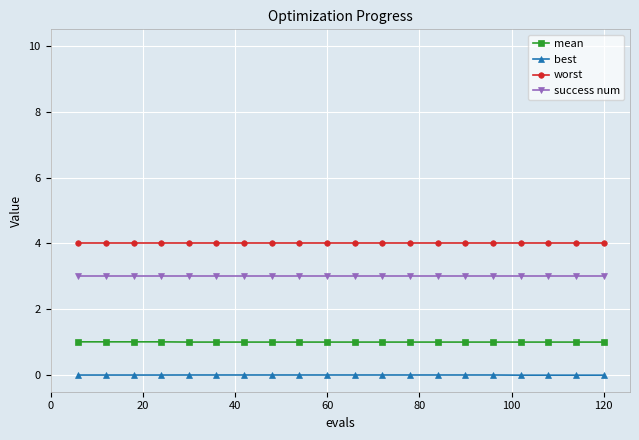

List the series in order of their peak value, lowest first.

best, mean, success num, worst